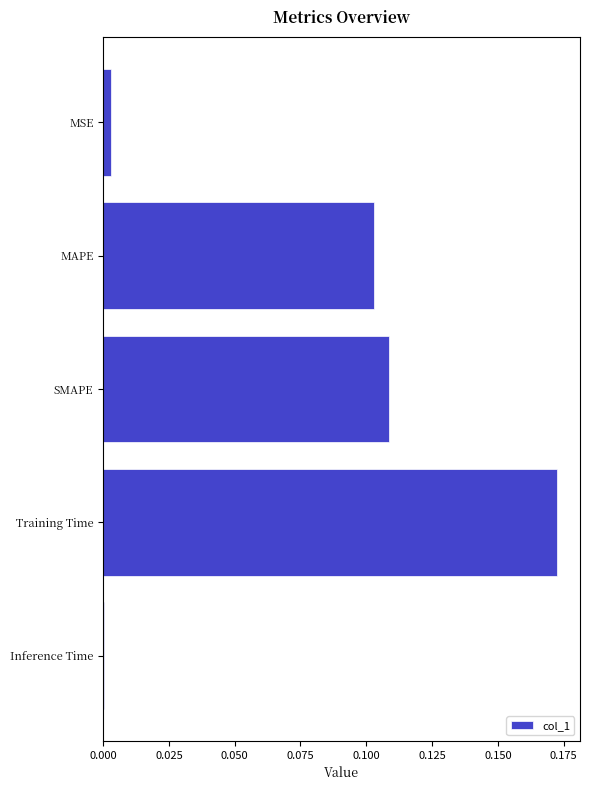

What is the sum of all values?

0.4